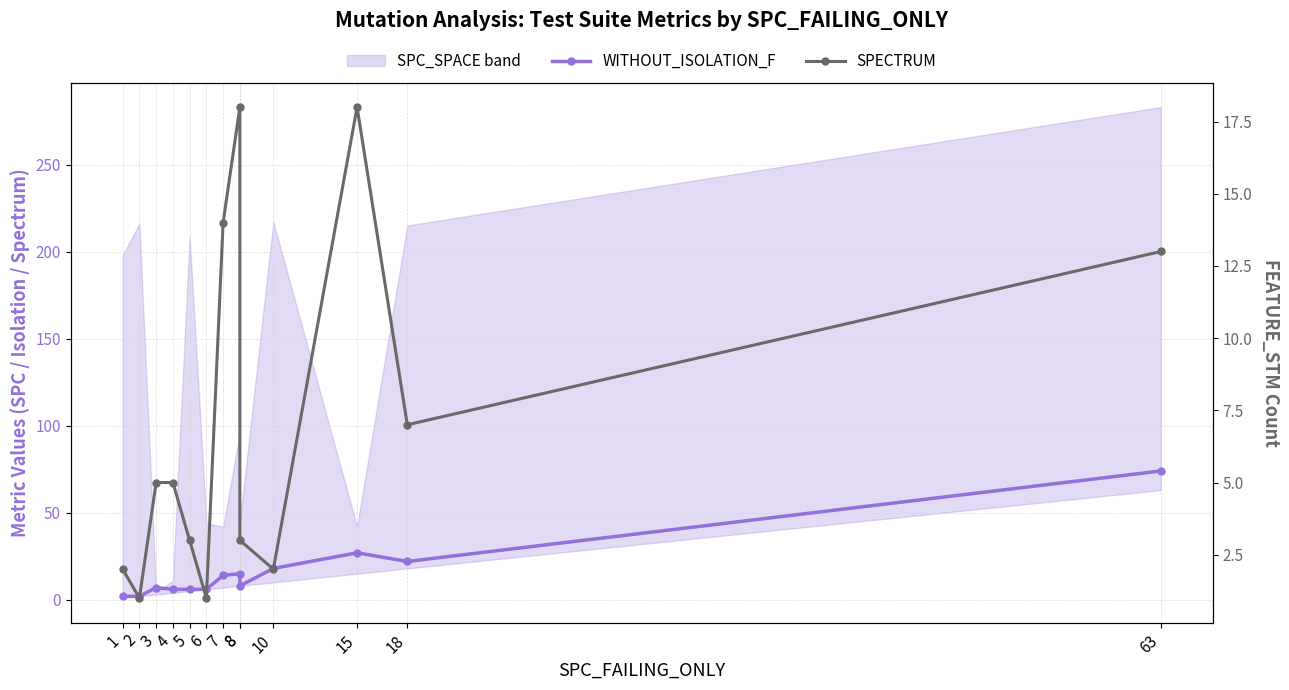

What is the sum of the SPECTRUM values at 1 and 15?

20